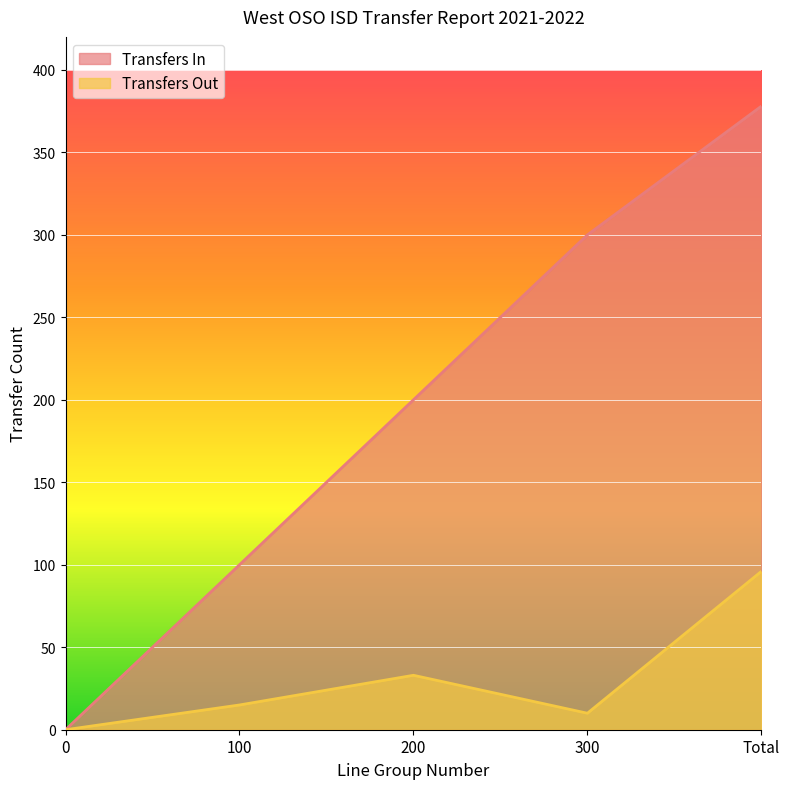

What is the label of the 3rd point from the right?

200